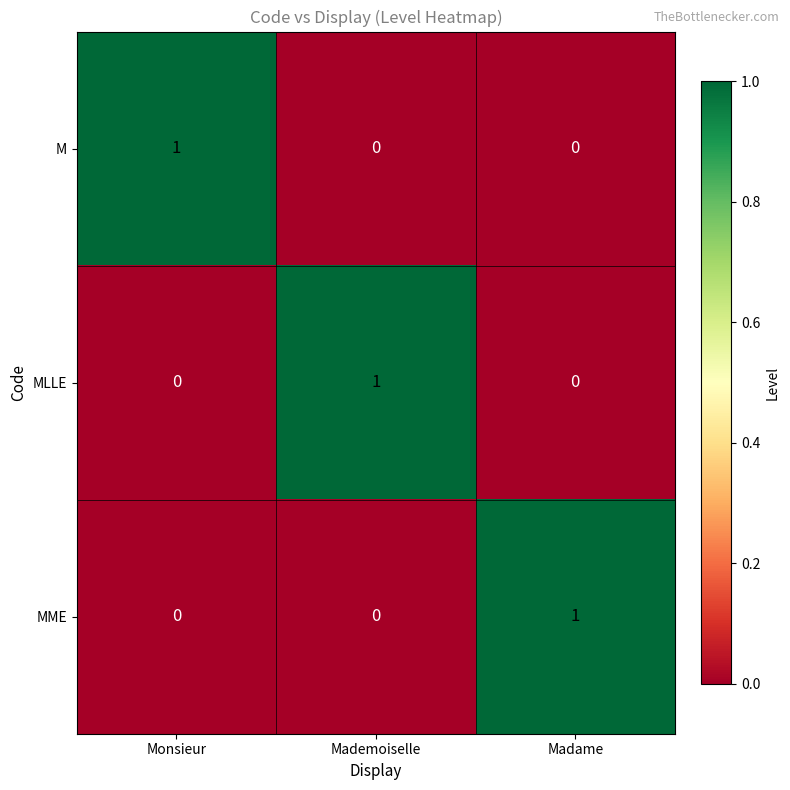

At how many categories does at least one series exceed 0?

3